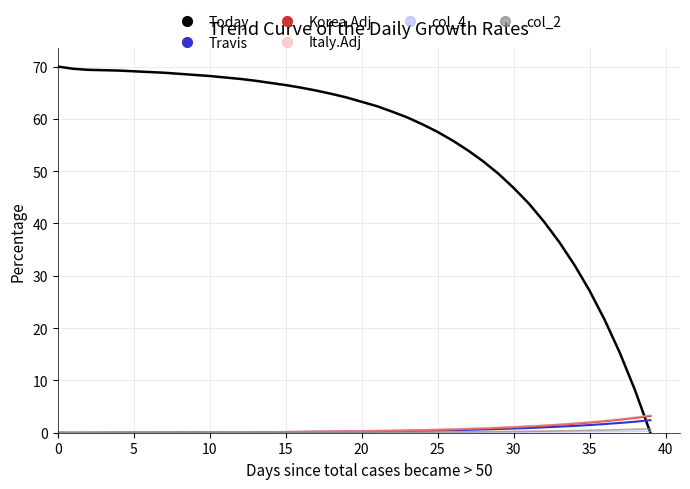

How many times do Today and Korea.Adj cross each other?

1